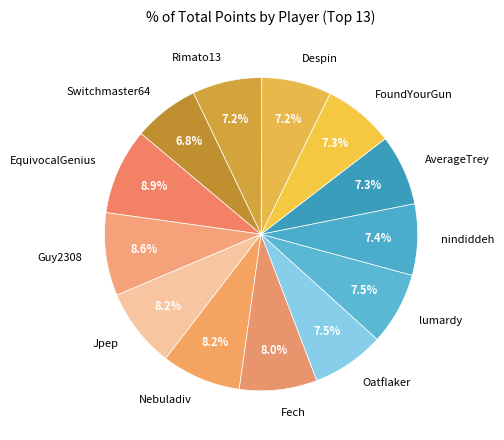

What percentage is NOT represented by Rimato13?

92.8%